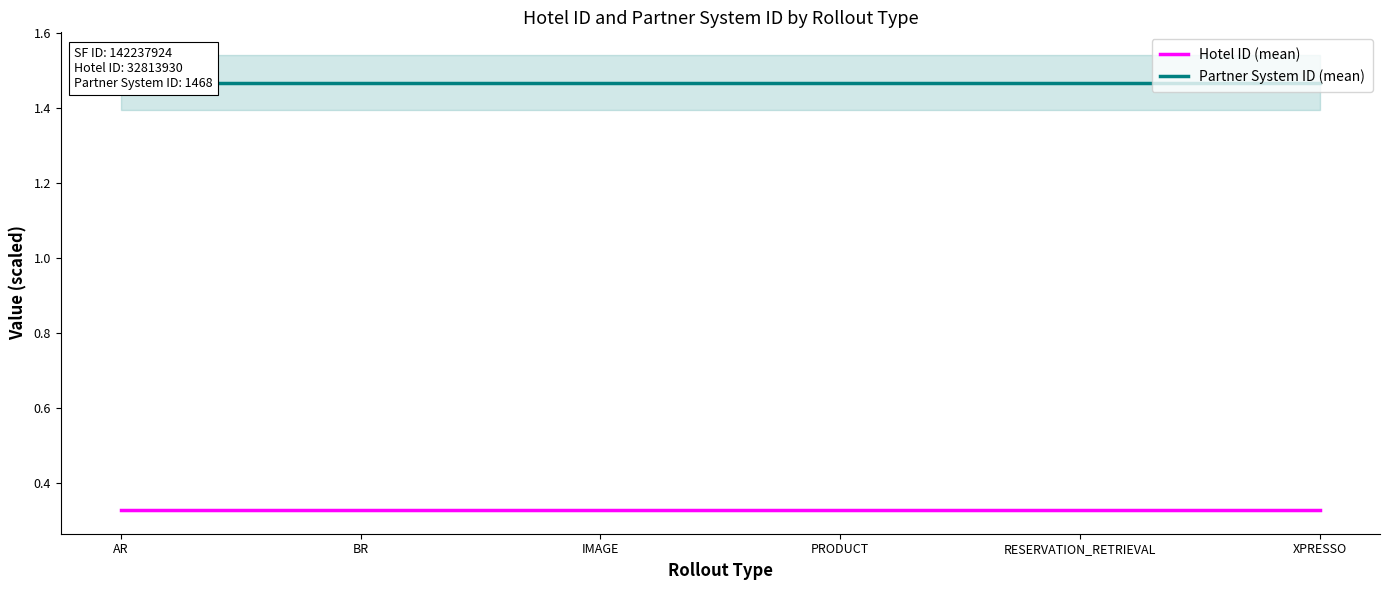

What is the spread (max minus min) of values at IMAGE?

1.1